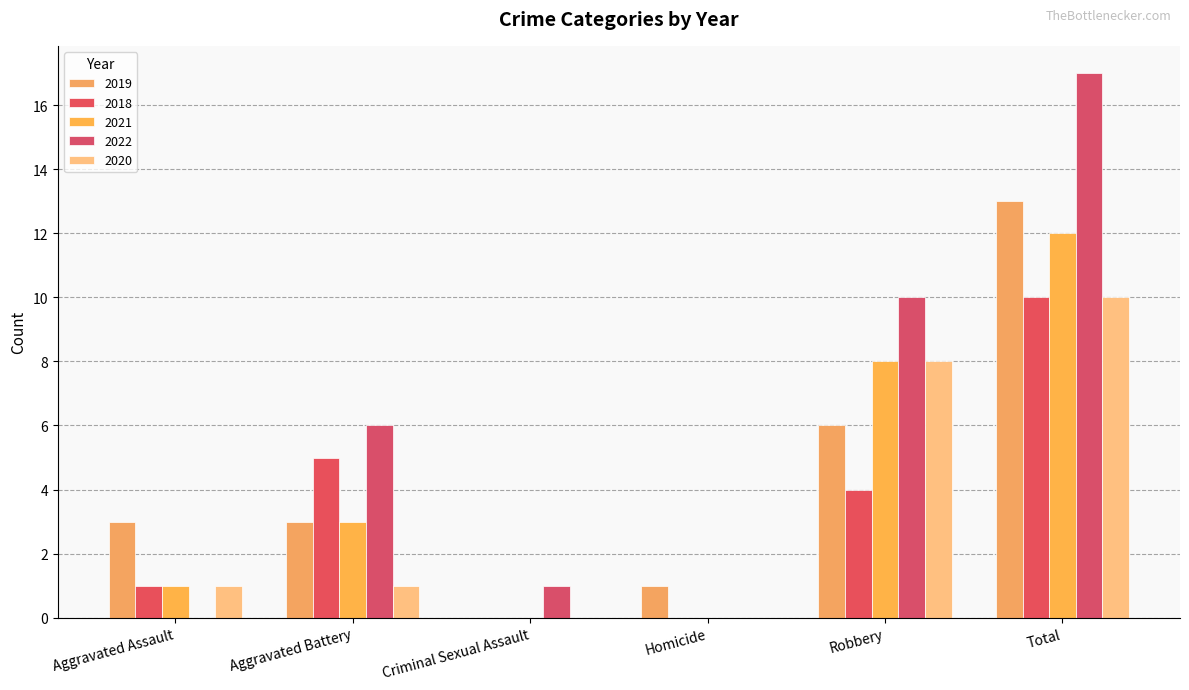

What is the total value across all series at Robbery?

36